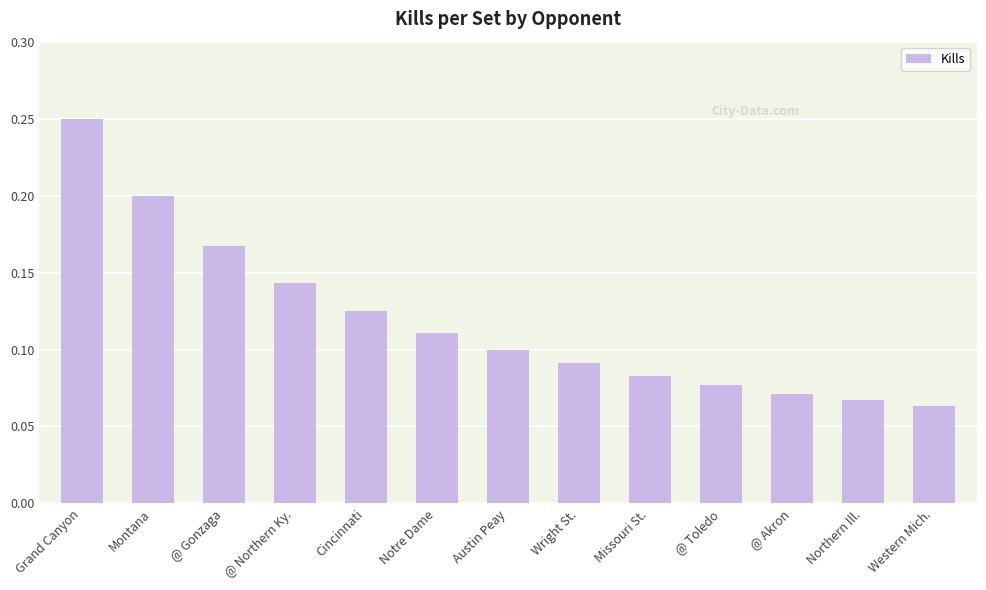

What is the sum of all values?

1.5